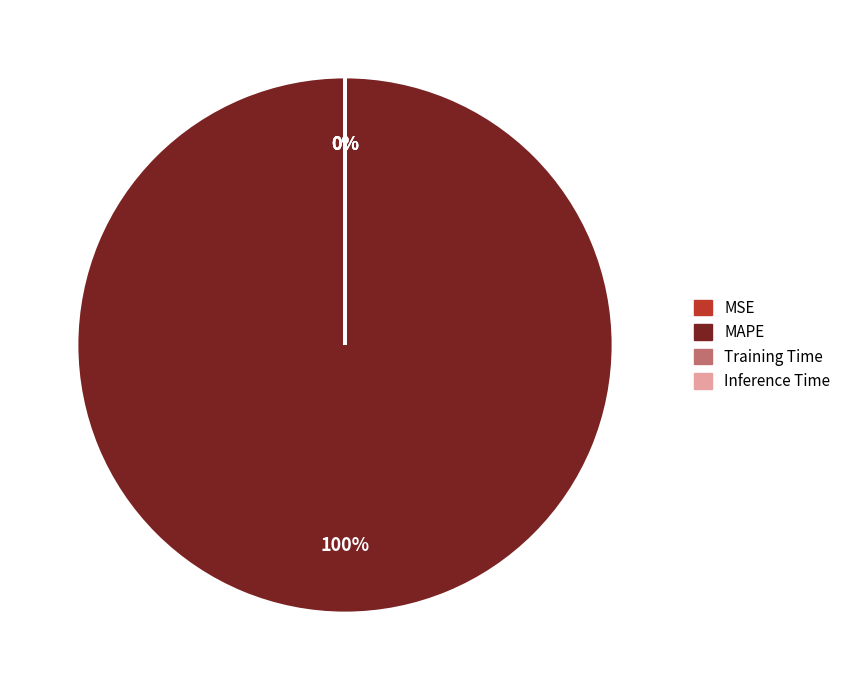

Which has a higher value, MAPE or Inference Time?

MAPE